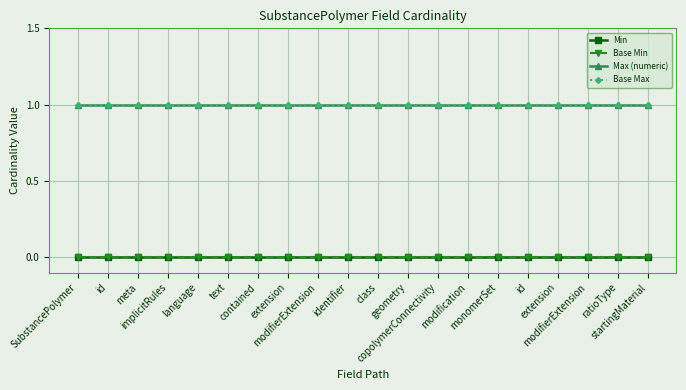

True or false: Base Max has more than 1 interior local peaks.

False